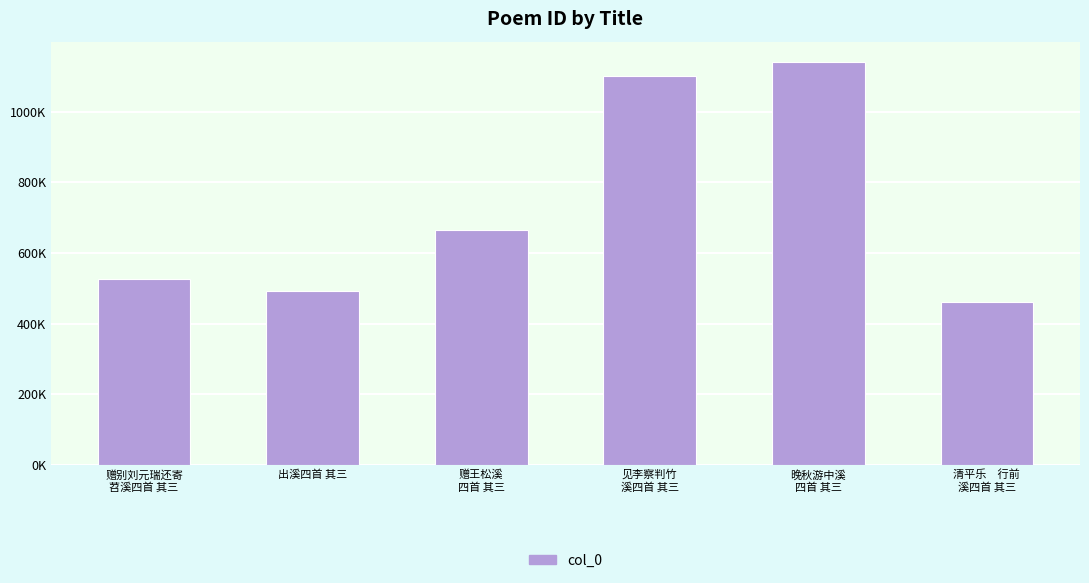

What is the difference between the values at 晚秋游中溪
四首 其三 and 清平乐　行前
溪四首 其三?

681032